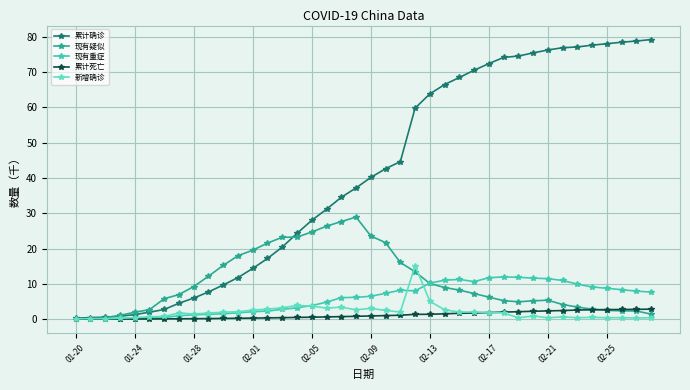

Which series has the largest range (max minus min)?

累计确诊